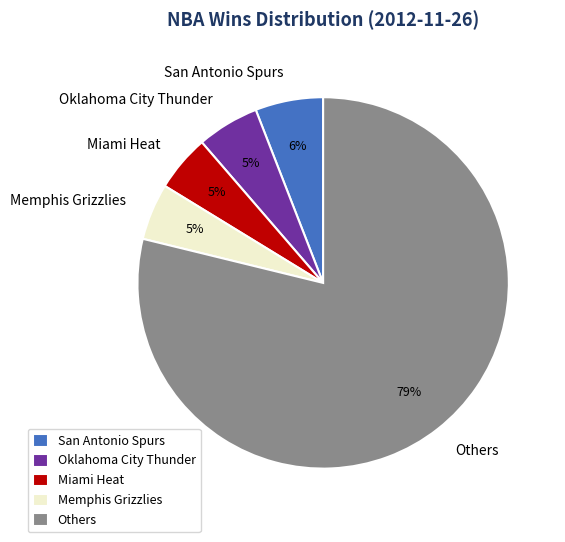

To the nearest percent, what is the average slice percentage?

20%